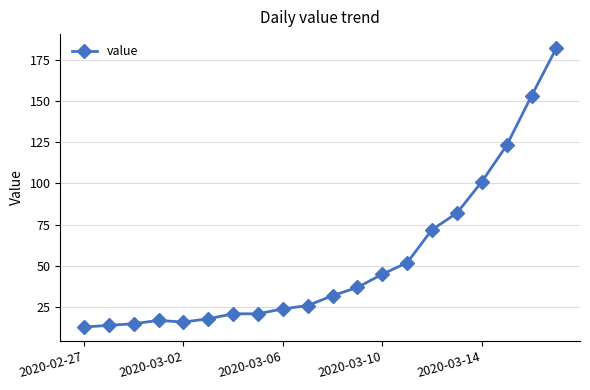

What is the maximum value shown in the chart?

182